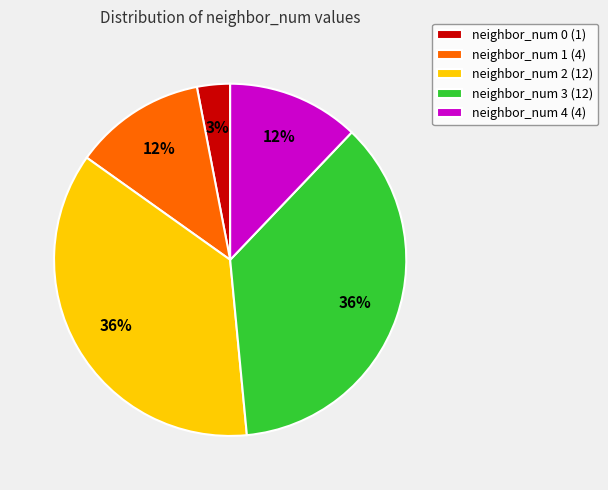

To the nearest percent, what is the difference between the largest and smallest slice percentages?

33%